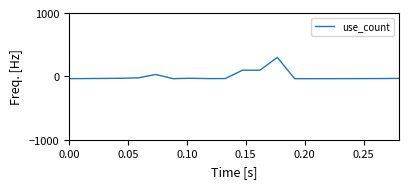

What is the maximum value shown in the chart?

300.1